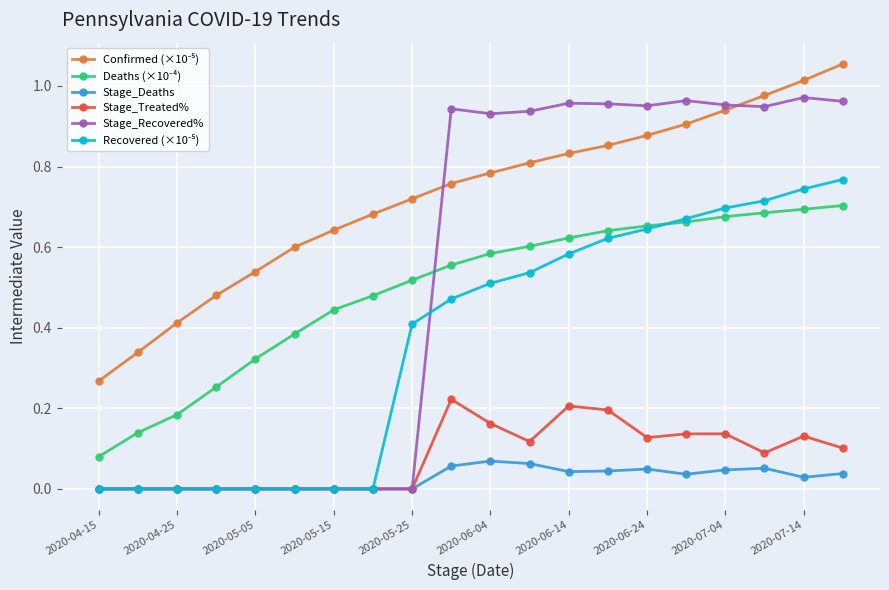

True or false: Confirmed (×10⁻⁵) and Deaths (×10⁻⁴) cross at least once.

False